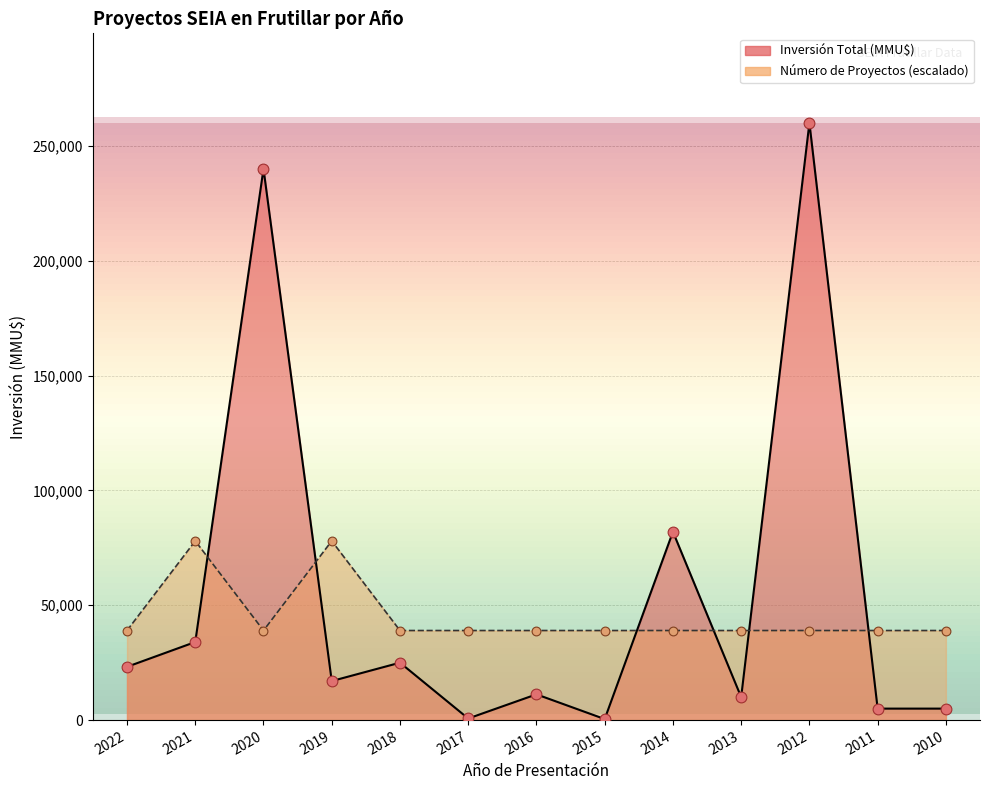

What is the total value across all series at 2013?

49000